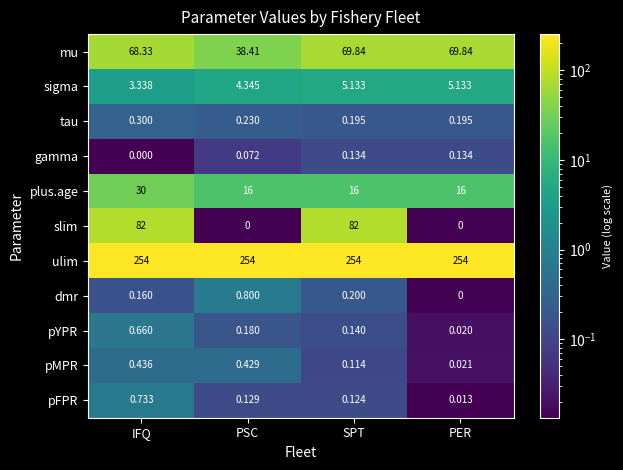

Which series changed the most between IFQ and PER?

slim